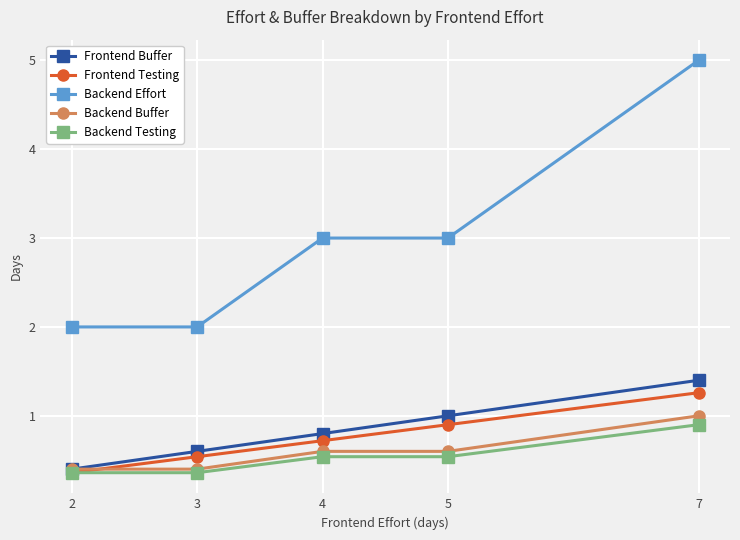

Which series has the largest range (max minus min)?

Backend Effort